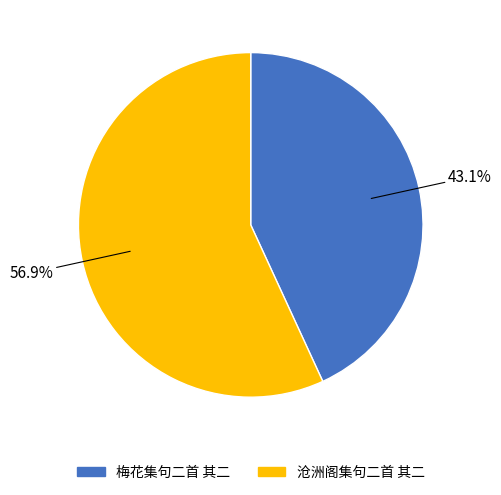

What is the majority slice?

沧洲阁集句二首 其二